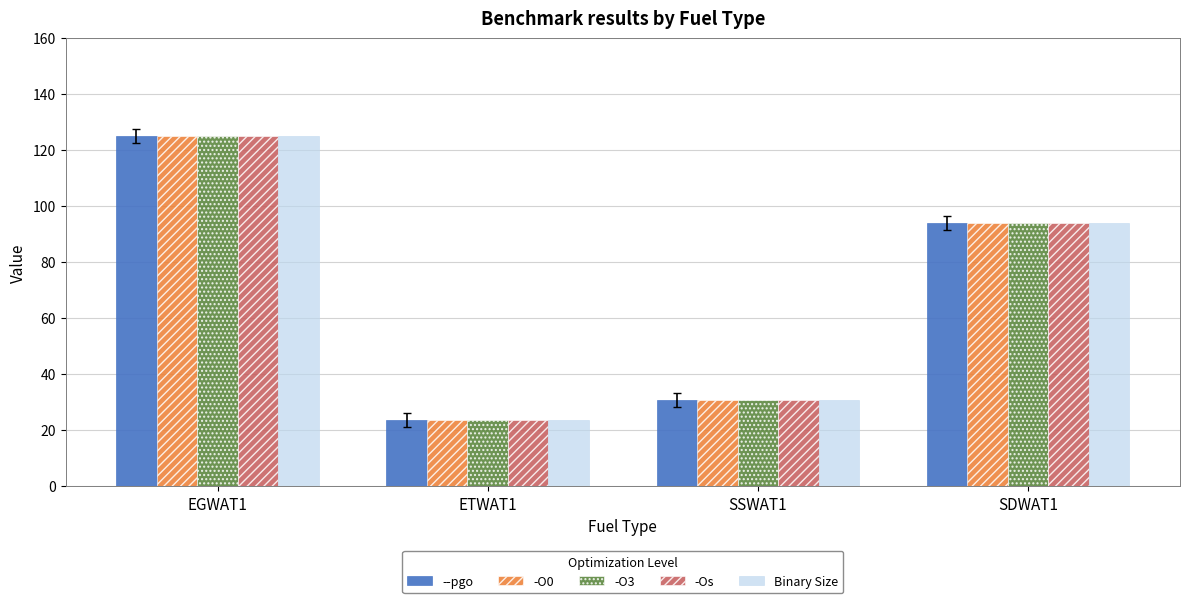

What position from the right is EGWAT1?

4